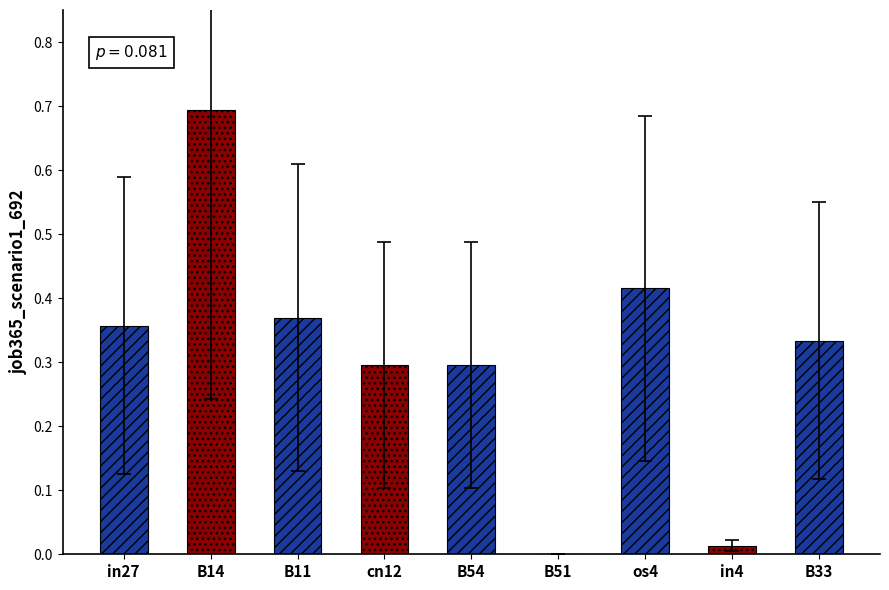

What is the sum of all values?

2.8